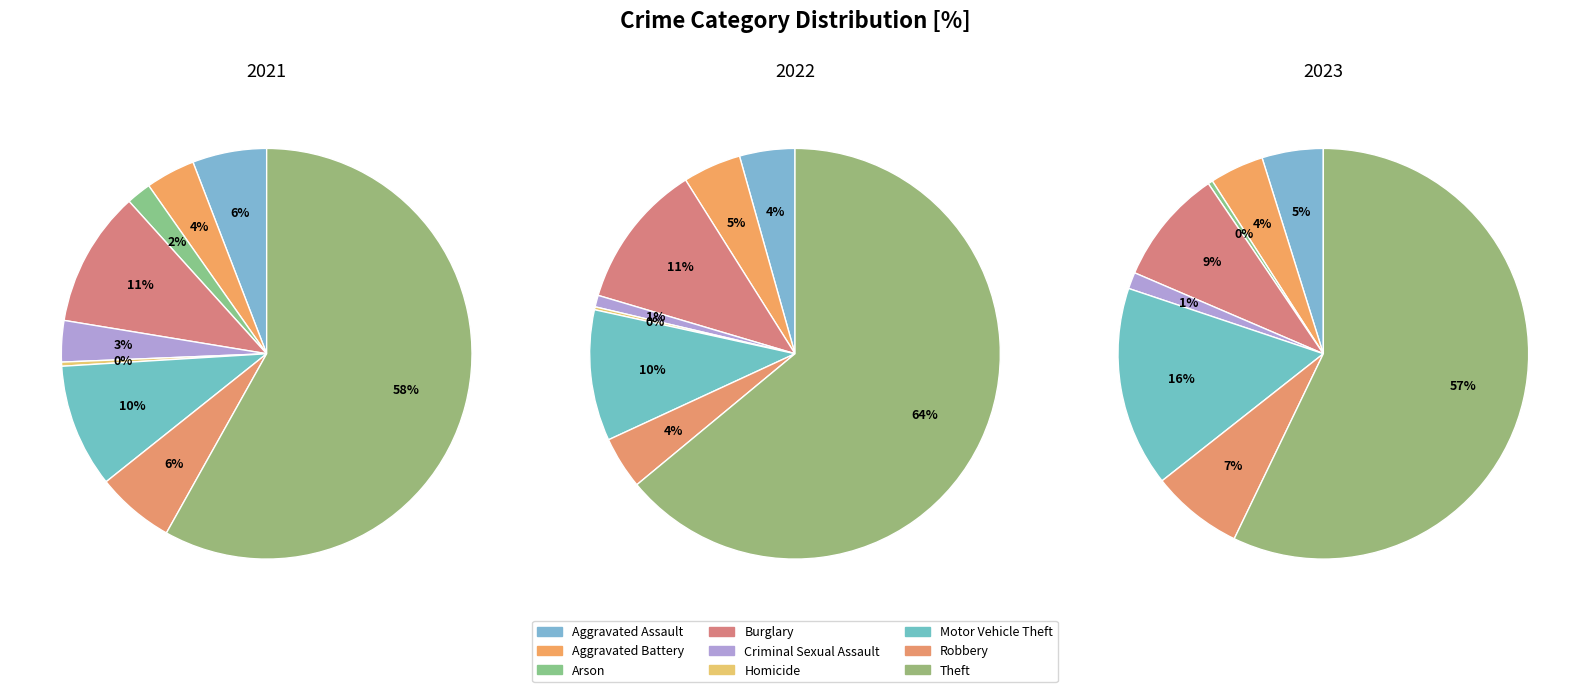

Is it true that Robbery is 4% of the pie?

True